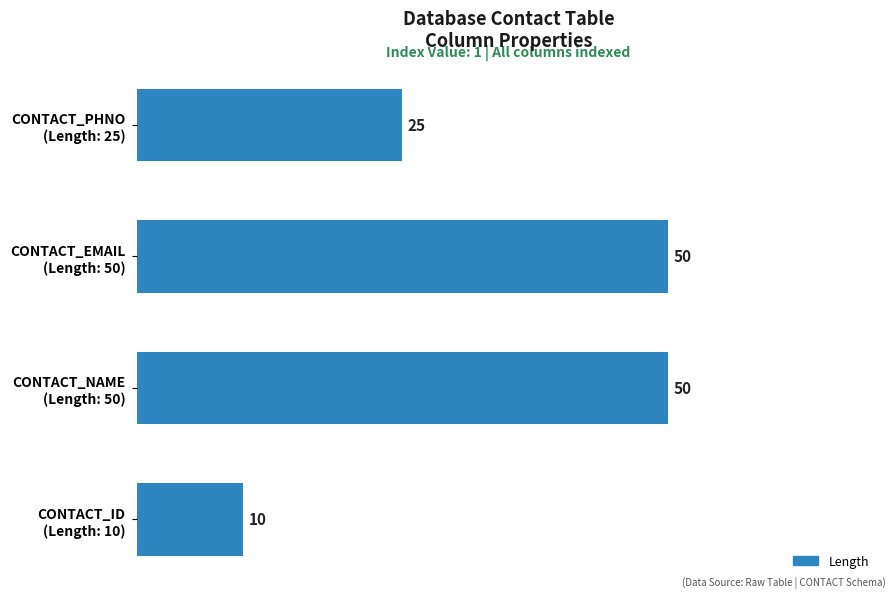

What is the maximum value shown in the chart?

50